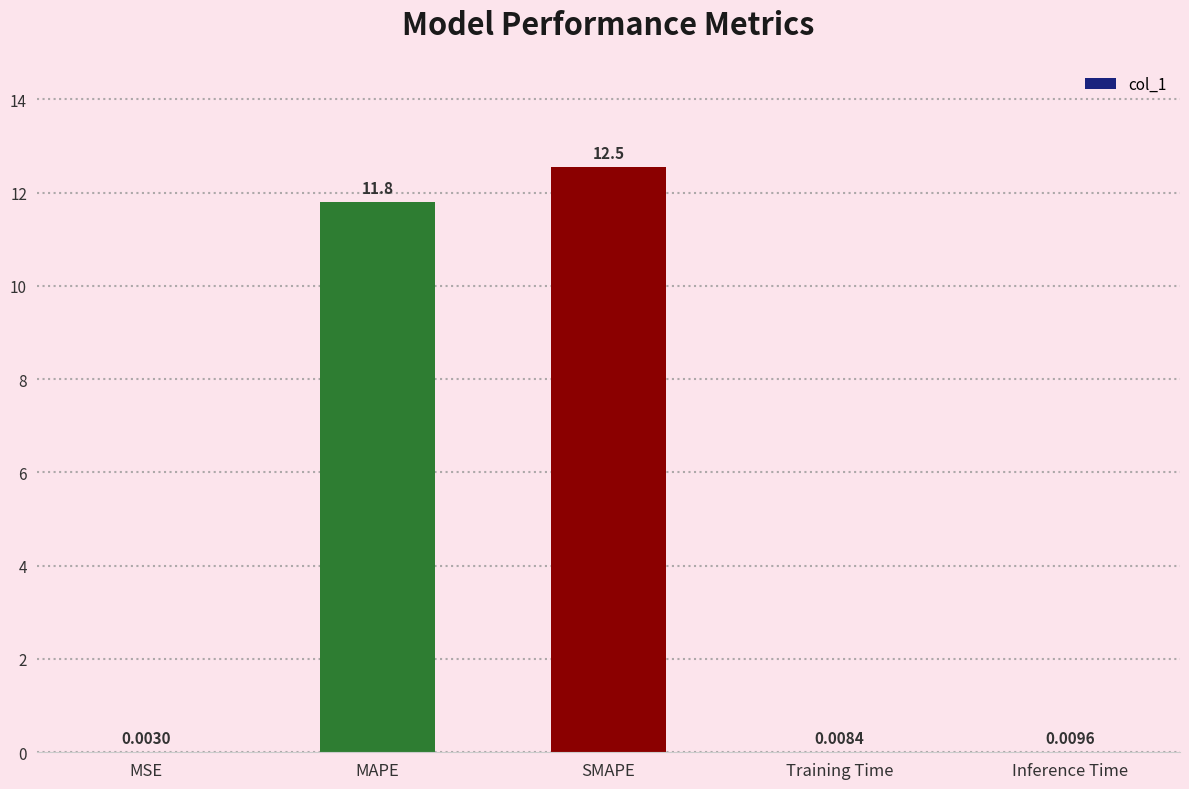

What is the average value?

4.9